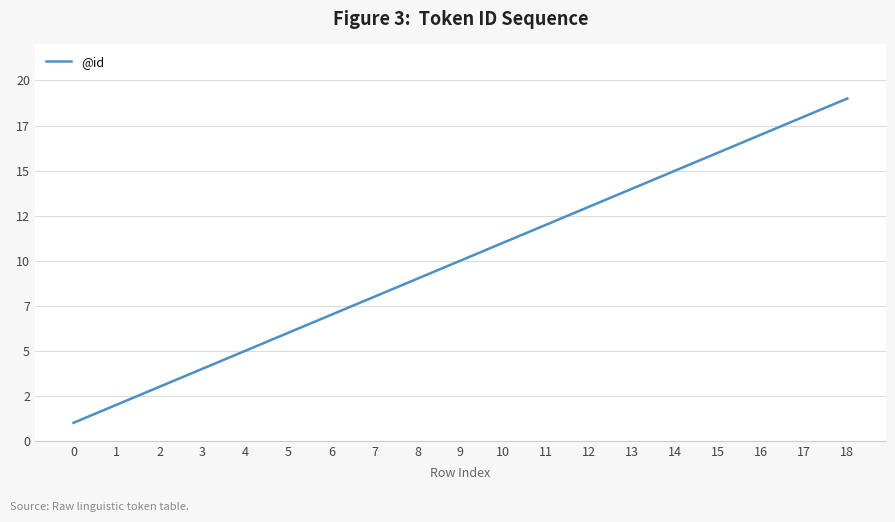

What is the ratio of the value at 11 to the value at 8?

1.3